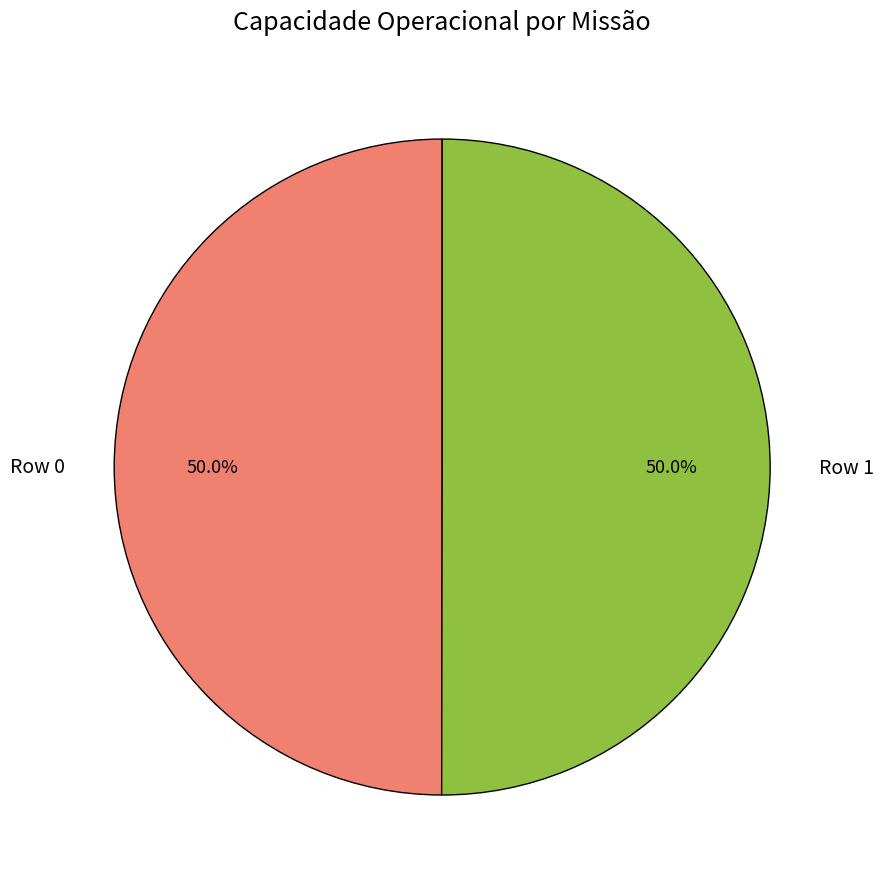

Approximately how many times larger is the value at Row 1 compared to Row 0?

1.0